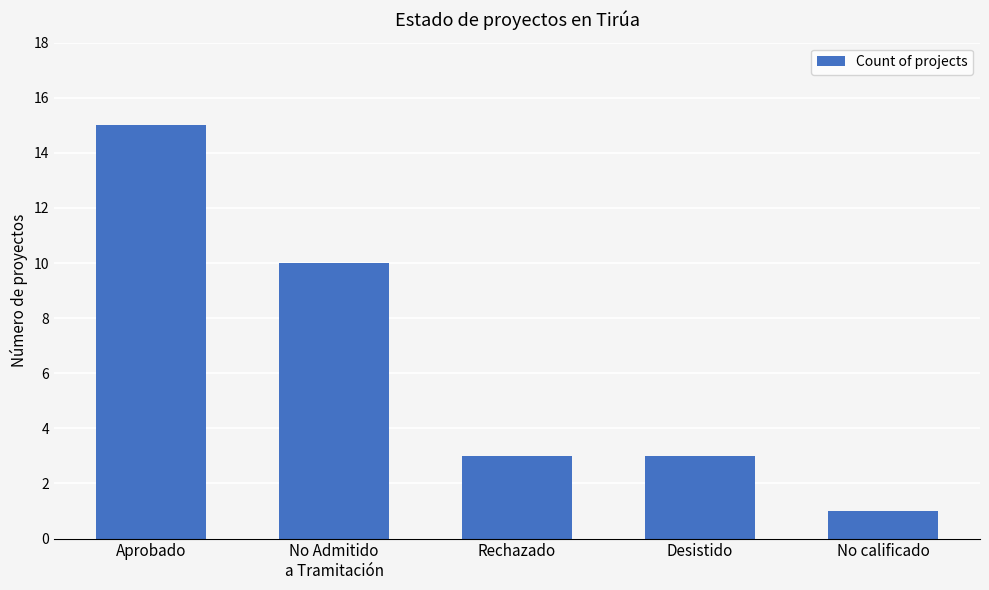

At which category does the chart reach its minimum across all series?

No calificado